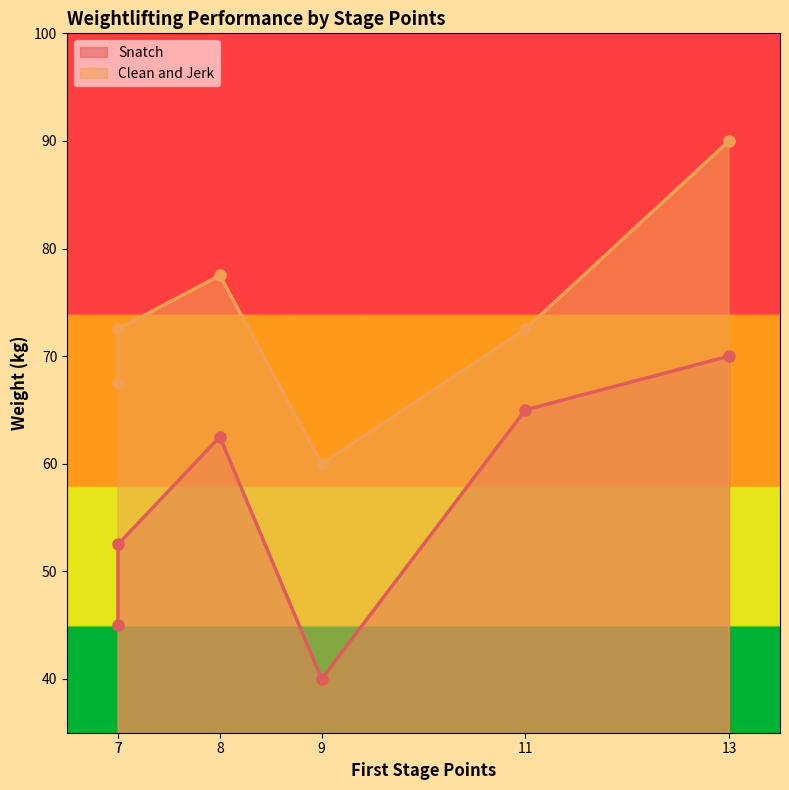

Reading right to left, what are all the values shown in this chart?

Snatch: 70.0	65.0	40.0	62.5	52.5	45.0
Clean and Jerk: 90.0	72.5	60.0	77.5	72.5	67.5